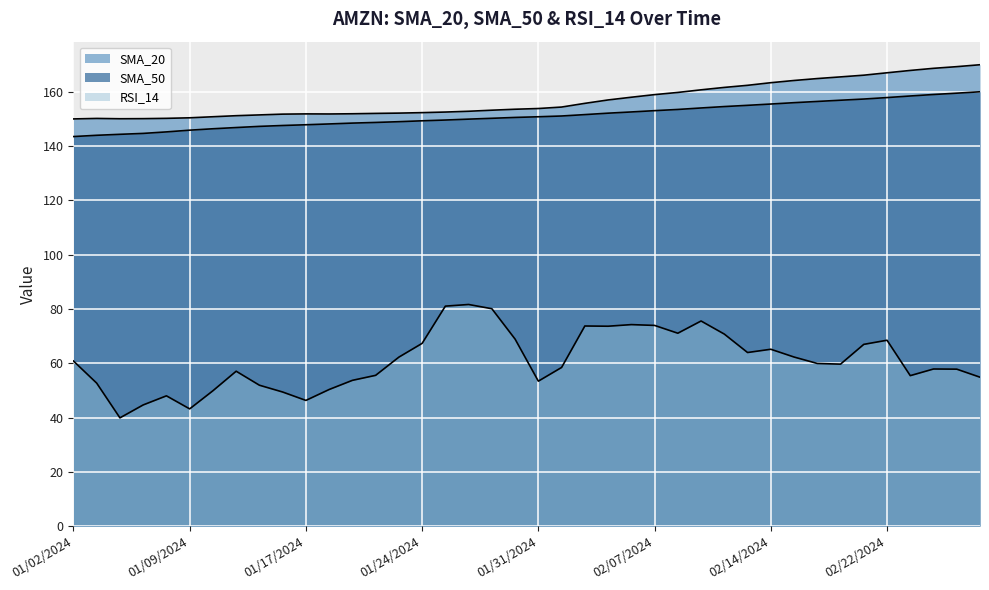

Is it true that SMA_50 equals 108.8 at 02/16/2024?

False